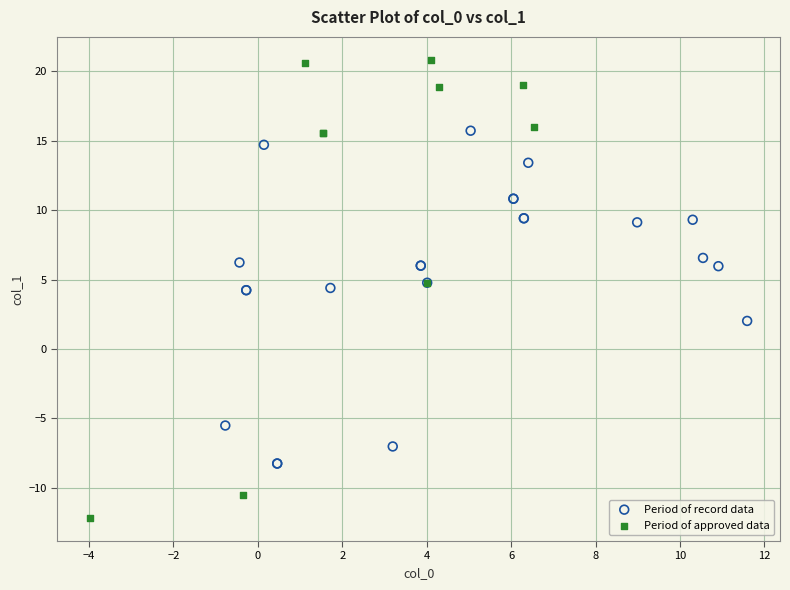

Which series has the largest Y range (max minus min)?

Period of approved data